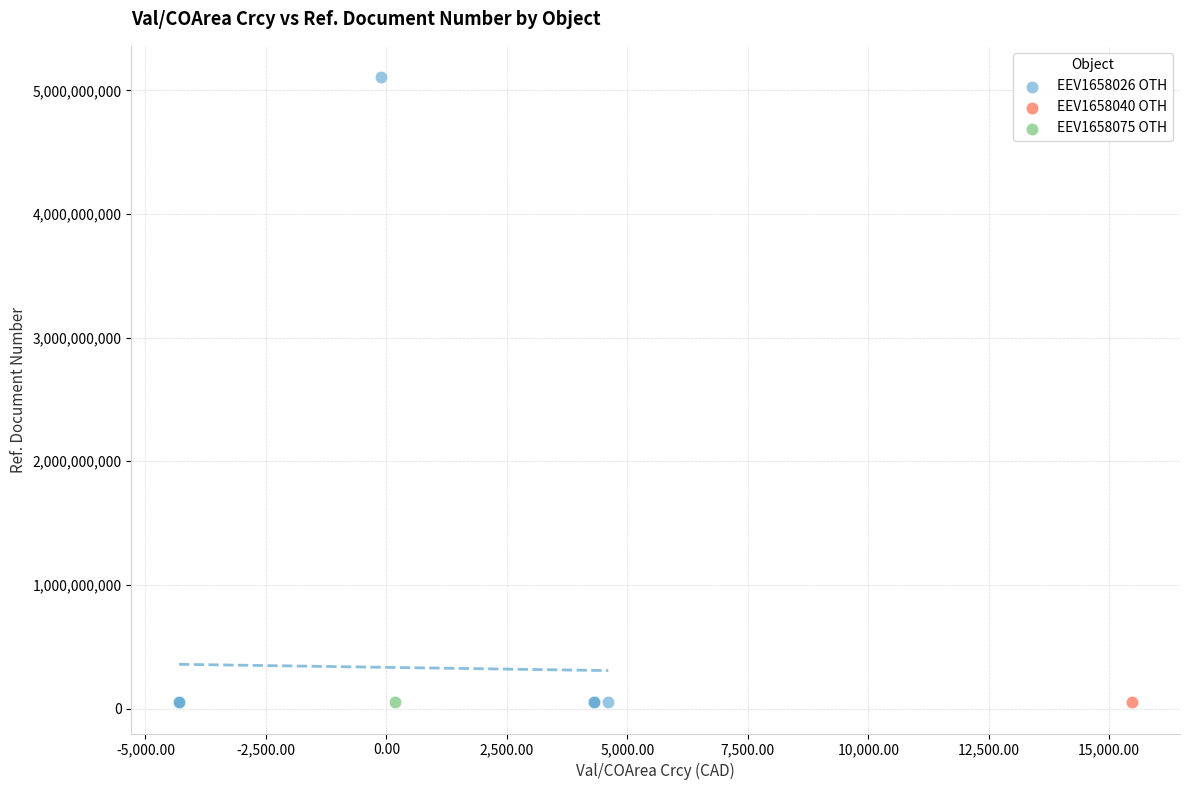

What are all the series names shown in the legend?

EEV1658026 OTH, EEV1658040 OTH, EEV1658075 OTH